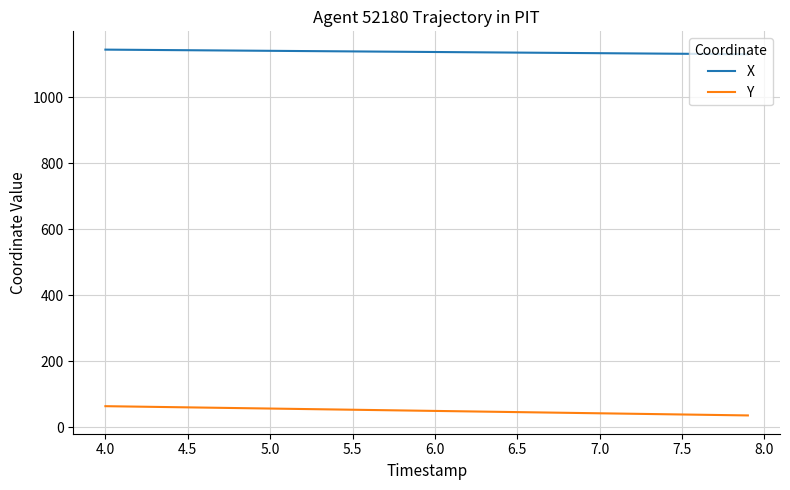

Which series has the largest total across all categories?

X